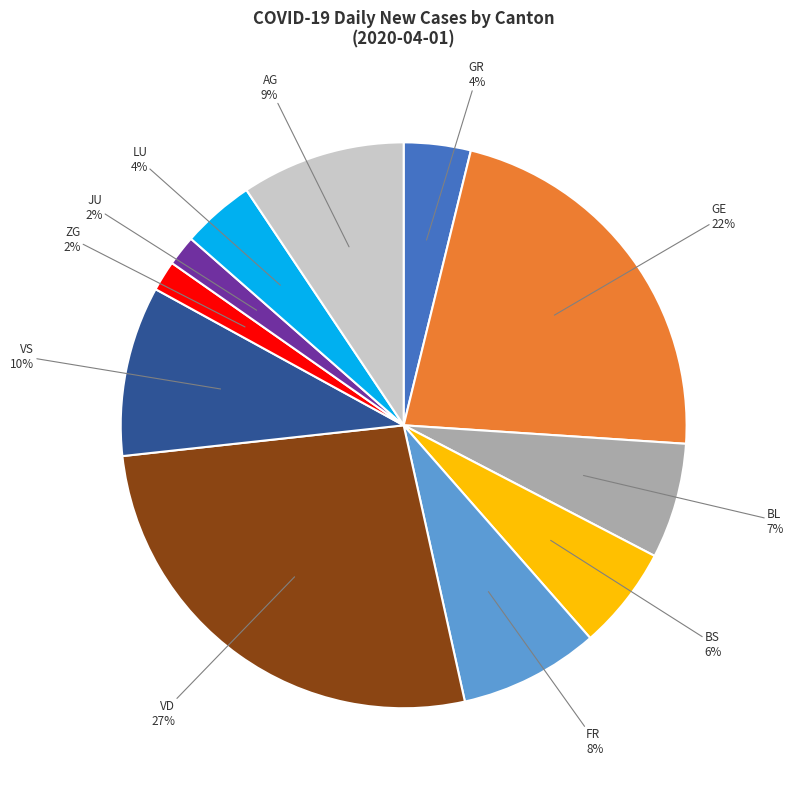

Between GR and VD, which is larger?

VD